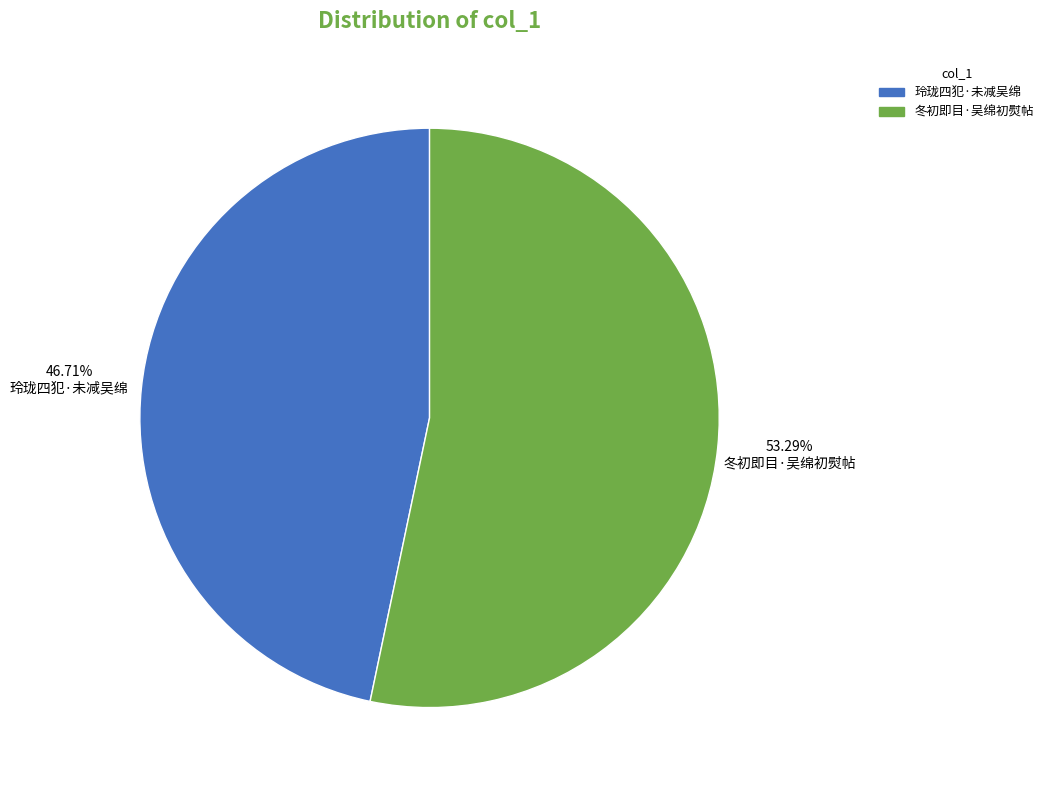

Approximately how many times larger is the value at 冬初即目·吴绵初熨帖 compared to 玲珑四犯·未减吴绵?

1.1